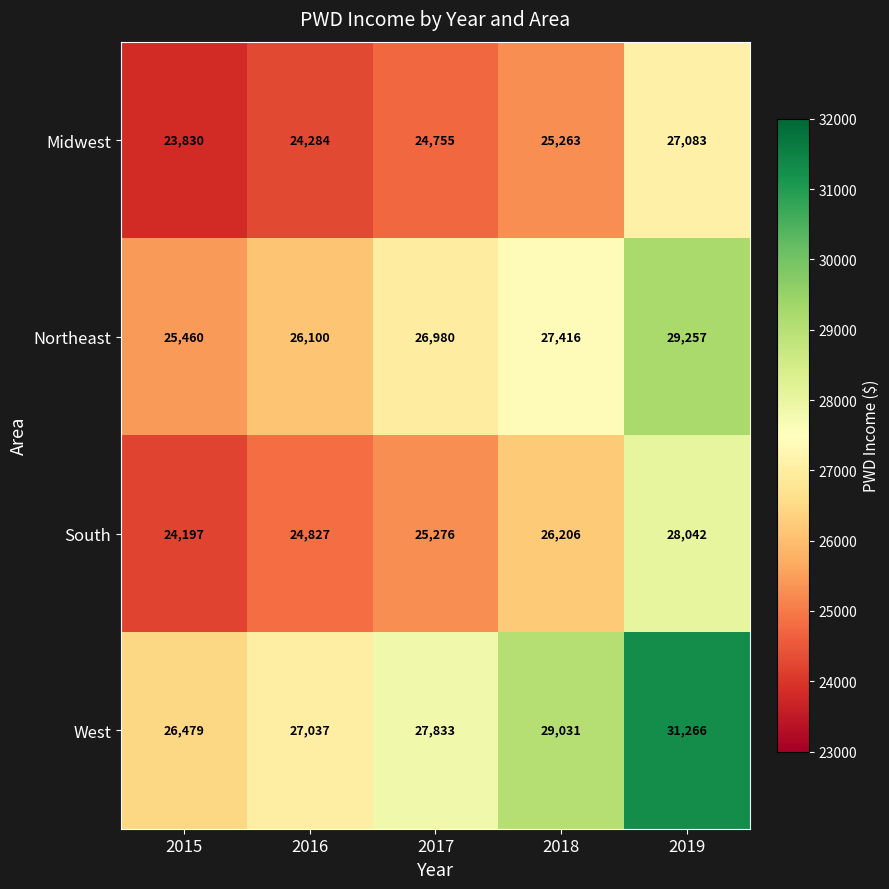

Reading left to right, transcribe all the data shown in this chart.

Midwest: 2015=23830	2016=24284	2017=24755	2018=25263	2019=27083
Northeast: 2015=25460	2016=26100	2017=26980	2018=27416	2019=29257
South: 2015=24197	2016=24827	2017=25276	2018=26206	2019=28042
West: 2015=26479	2016=27037	2017=27833	2018=29031	2019=31266